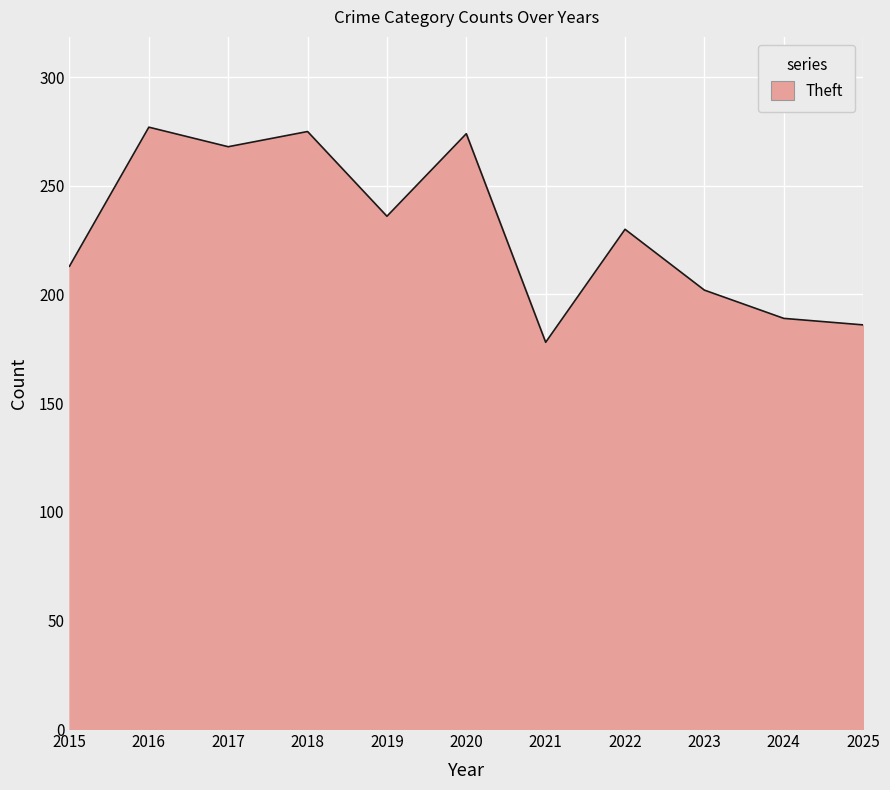

What is the ratio of the value at 2016 to the value at 2020?

1.0